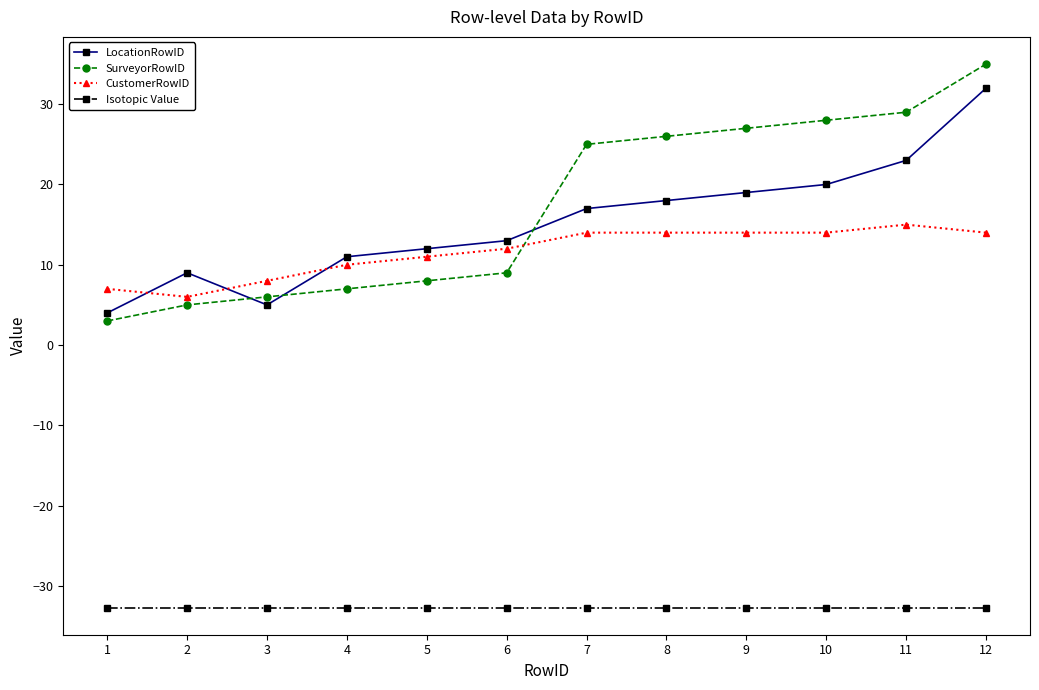

How many CustomerRowID values are between 10 and 14?

8